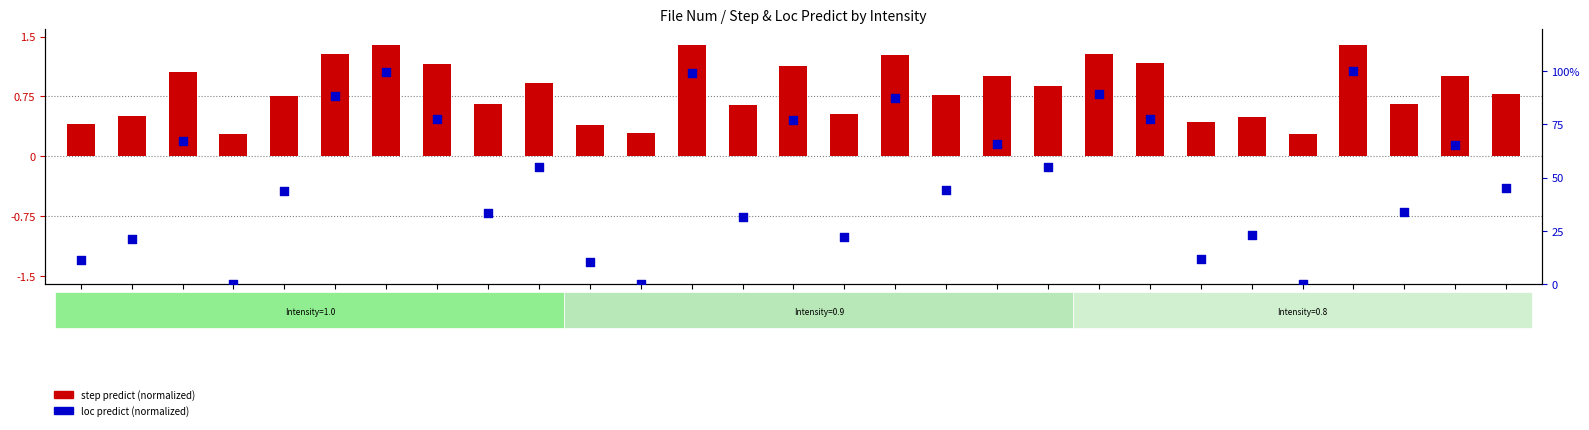

Which series reaches the minimum Y coordinate?

loc predict (normalized)